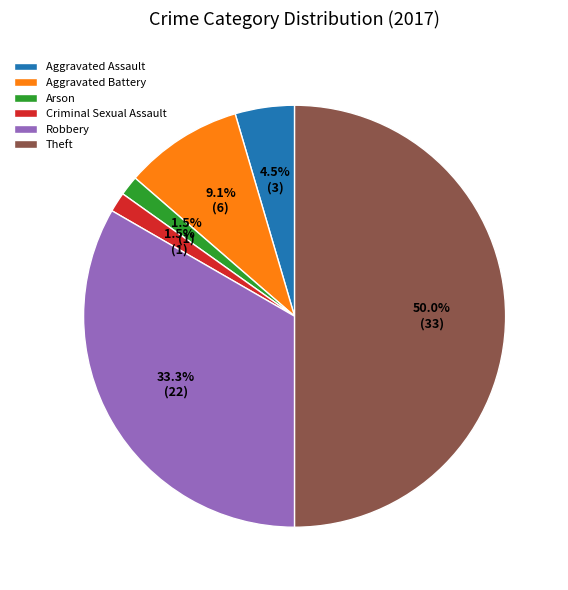

How many slices are in this pie chart?

6